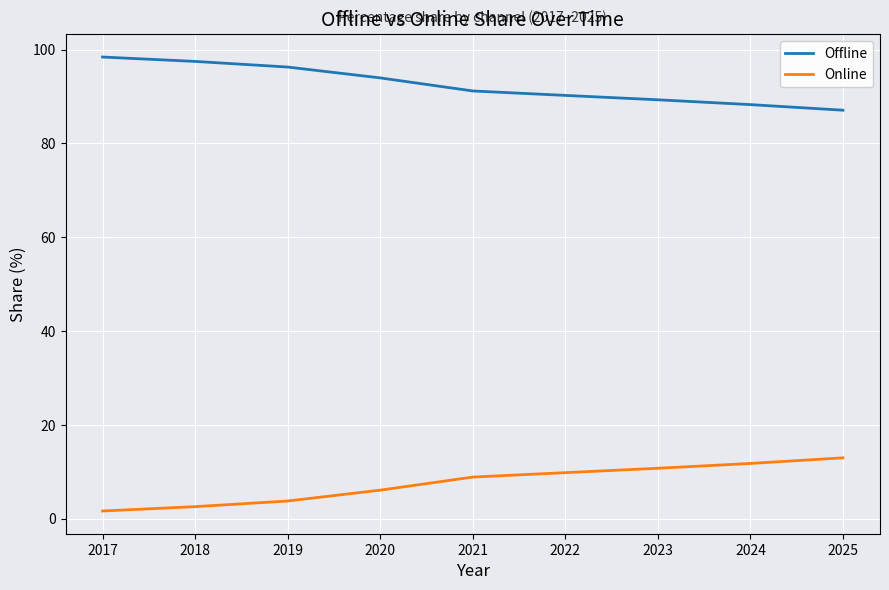

Is the value of Offline at 2020 greater than the value of Online at 2020?

Yes